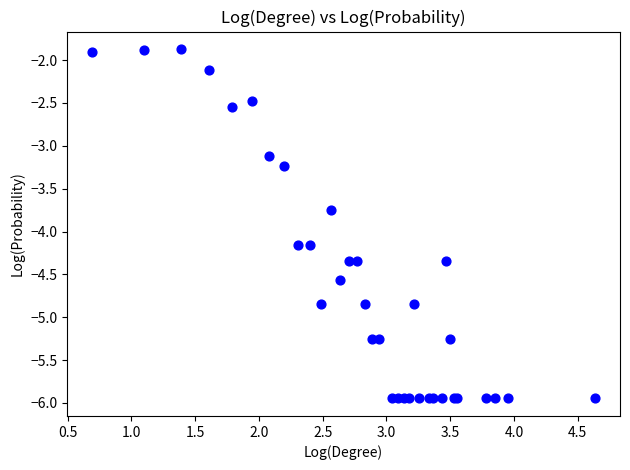

What Y value in the scatter plot is closest to -3?

-3.1